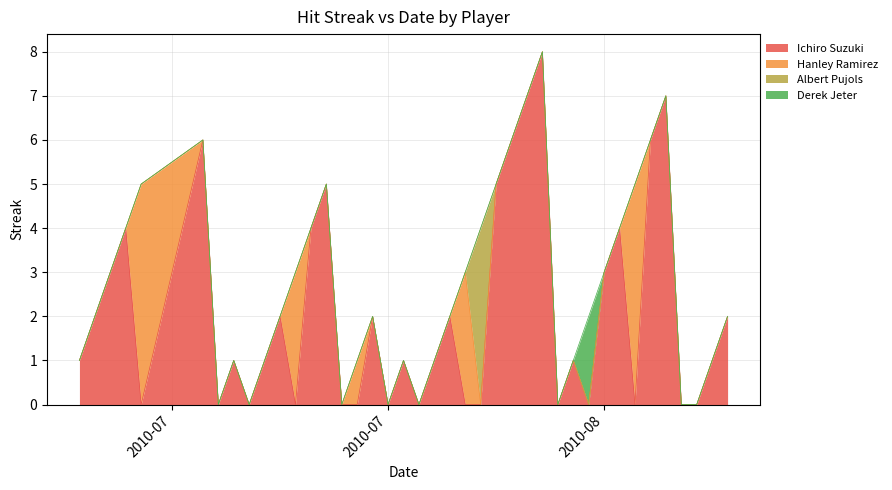

In Ichiro Suzuki, how many points are higher than both neighbors (excluding endpoints)?

12